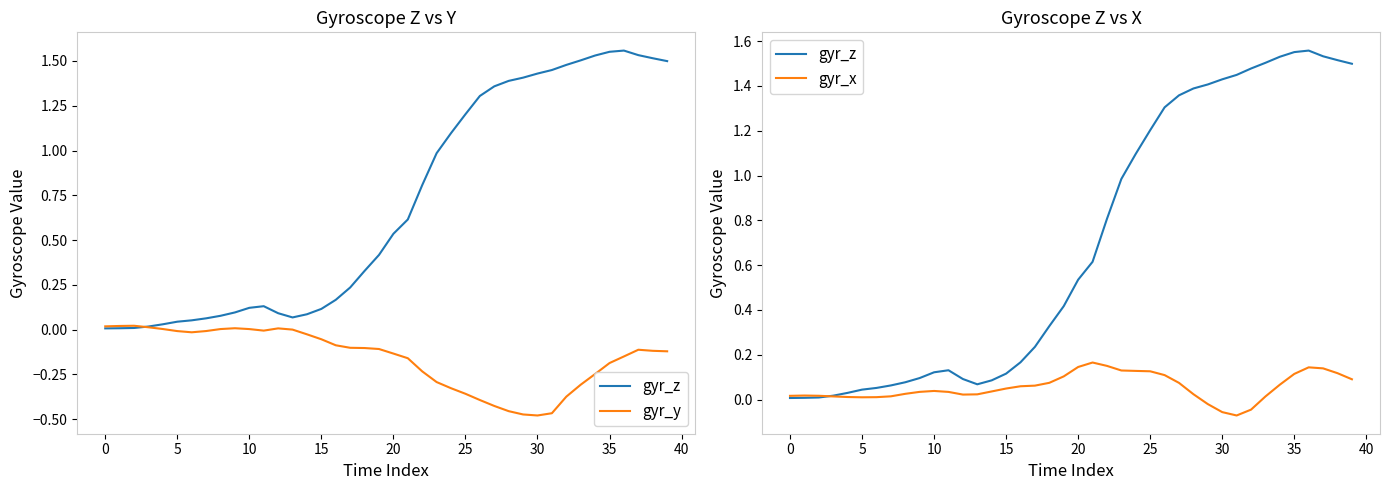

After their last crossing, which series has the higher values: gyr_z or gyr_x?

gyr_z